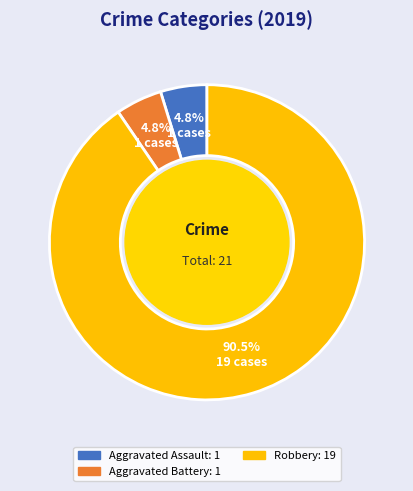

Is there a majority slice in this chart?

Yes